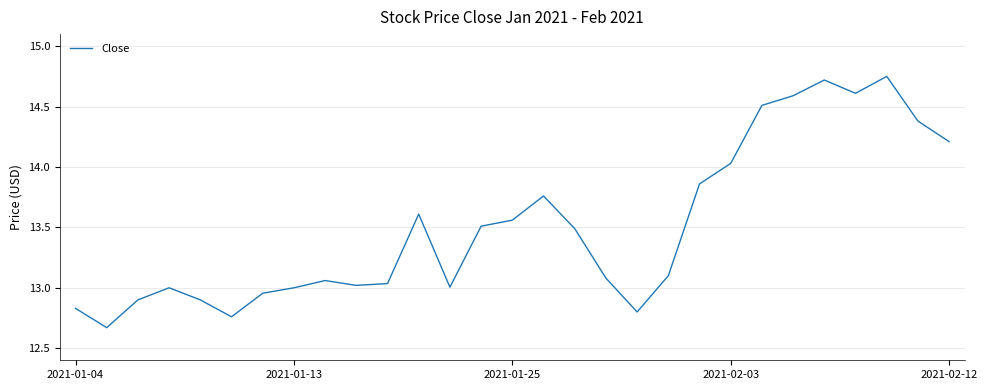

True or false: the data has more than 0 interior local peaks.

True